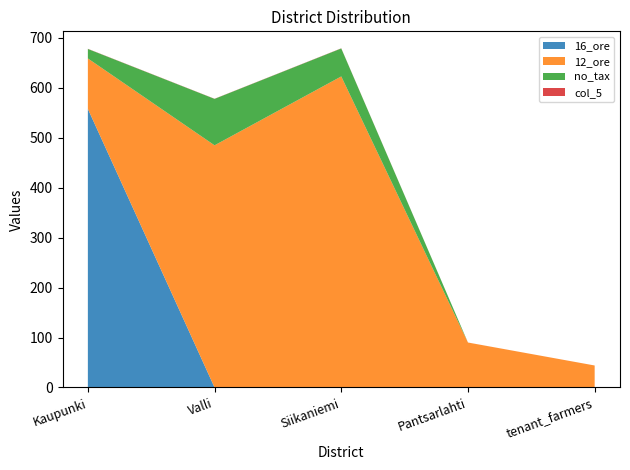

Reading right to left, transcribe all the data shown in this chart.

16_ore: tenant_farmers=0.0	Pantsarlahti=0.0	Siikaniemi=0.0	Valli=0.0	Kaupunki=558.0
12_ore: tenant_farmers=44.0	Pantsarlahti=90.0	Siikaniemi=623.0	Valli=485.0	Kaupunki=101.0
no_tax: tenant_farmers=0.0	Pantsarlahti=0.0	Siikaniemi=56.0	Valli=93.0	Kaupunki=19.0
col_5: tenant_farmers=0.0	Pantsarlahti=0.0	Siikaniemi=0.3	Valli=0.3	Kaupunki=0.3